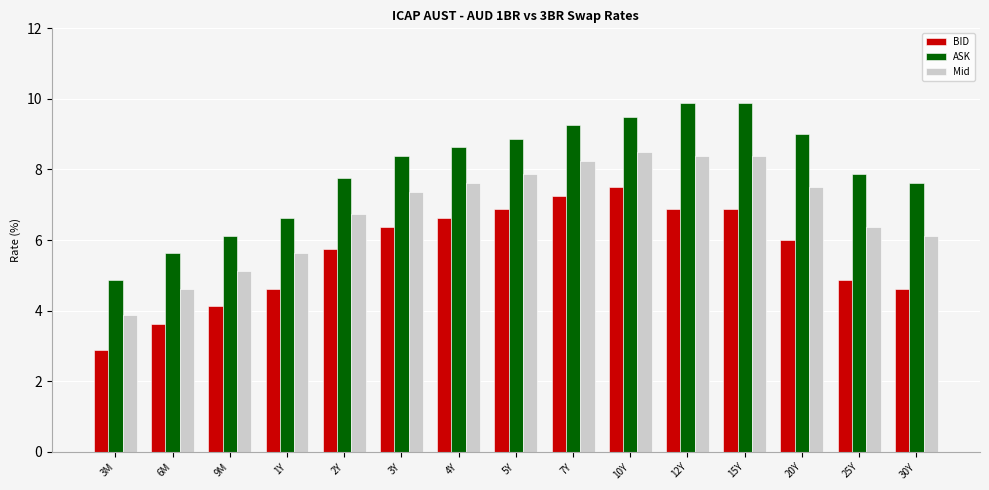

What is the lowest value of the Mid series?

3.9